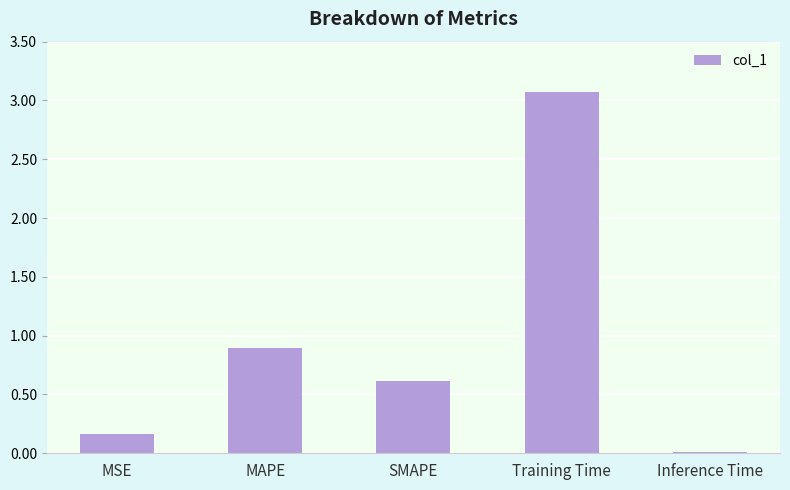

What is the difference between the values at Inference Time and Training Time?

3.1